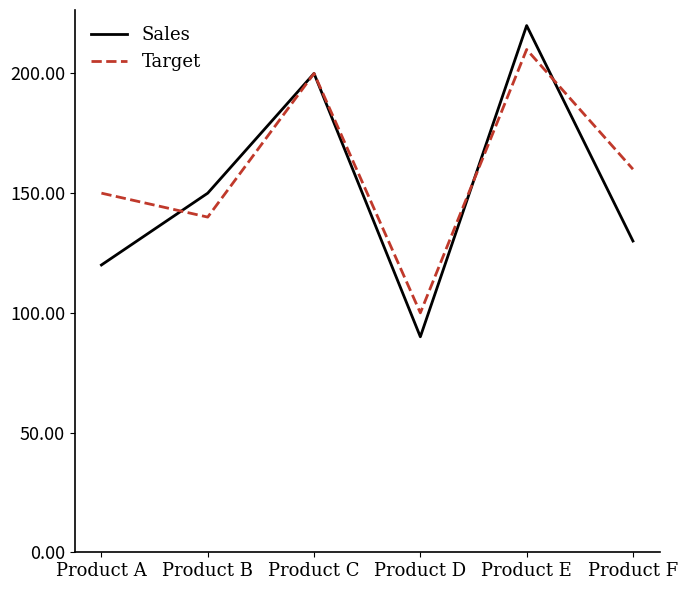

At Product A, list the series in order from largest to smallest.

Target, Sales